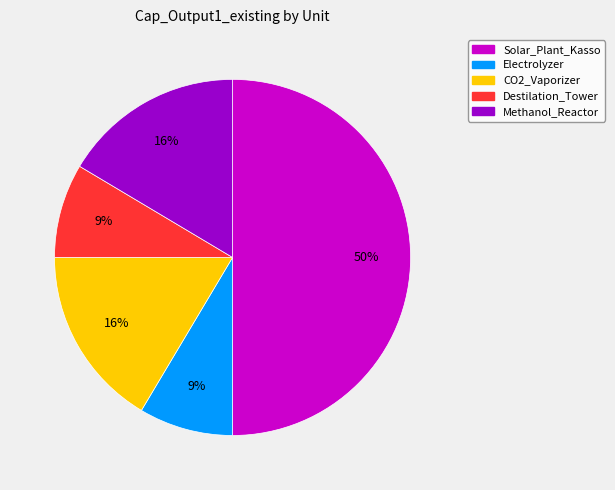

What is the largest slice in the pie chart?

Solar_Plant_Kasso